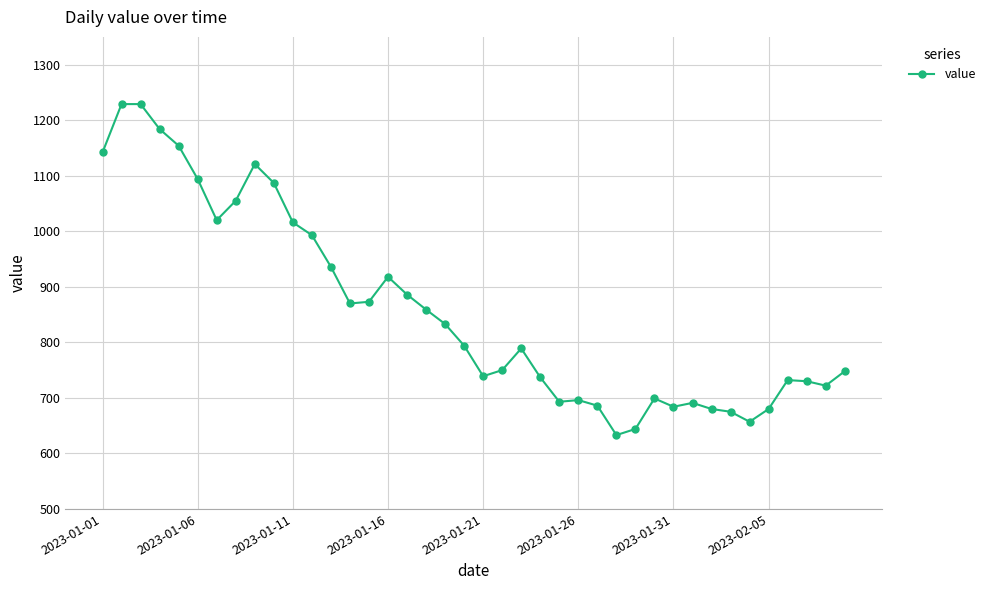

What is the value of the 12th point from the left?

993